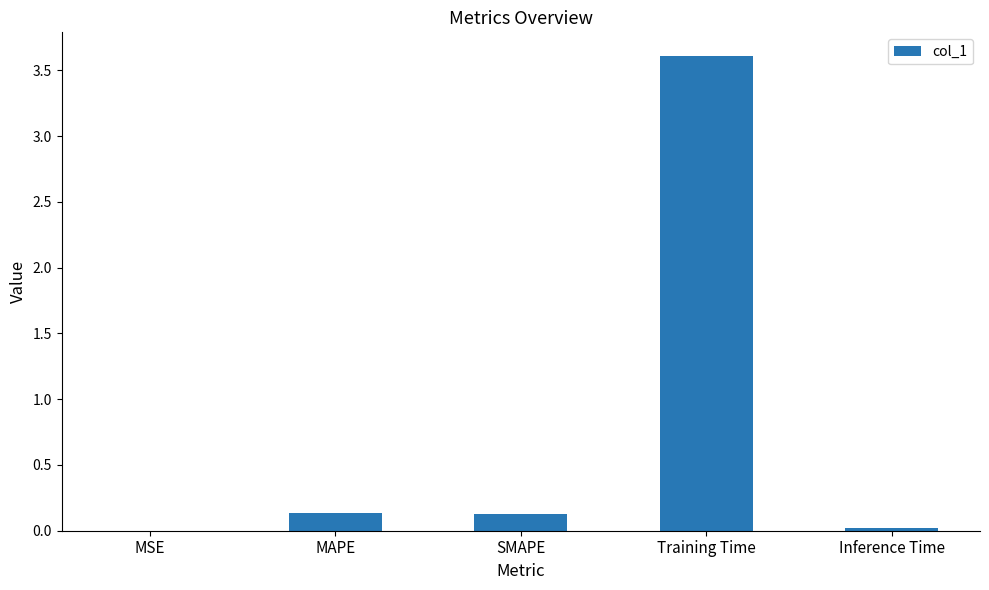

What is the maximum value shown in the chart?

3.6